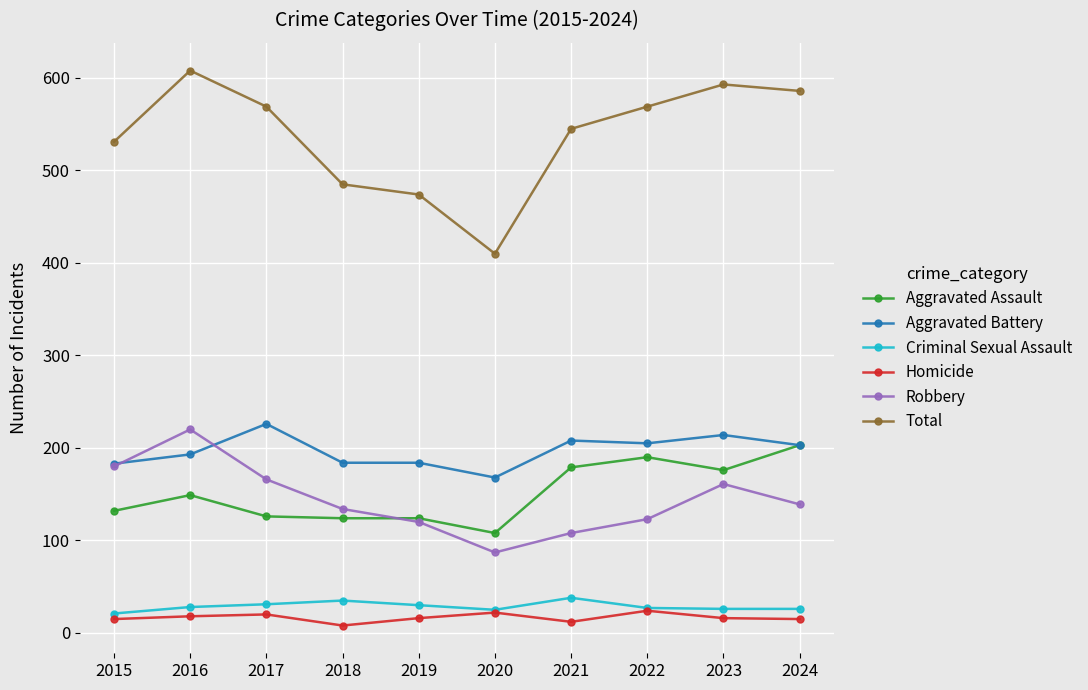

What is the maximum value shown in the chart?

608